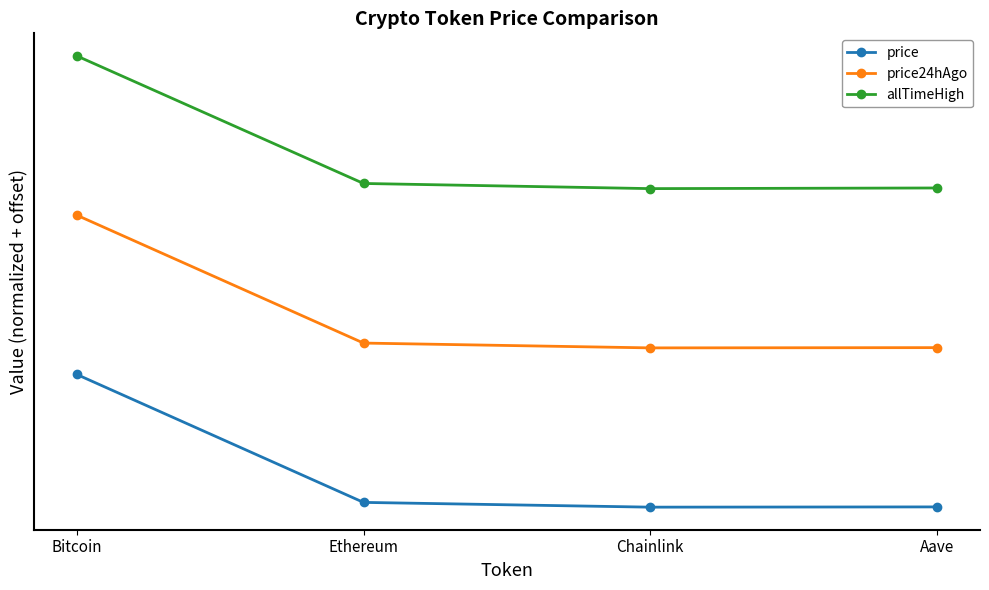

What are all the series names shown in the legend?

price, price24hAgo, allTimeHigh